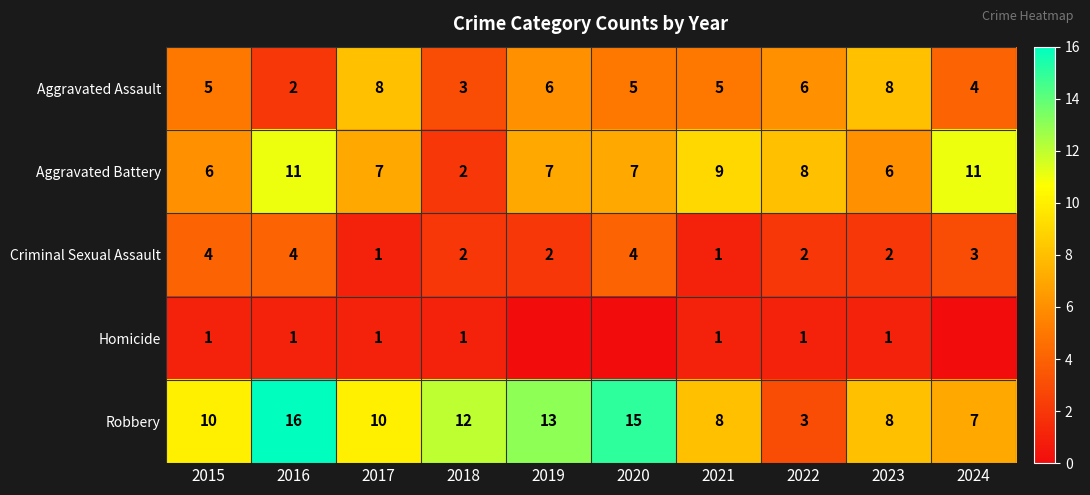

What is the difference between the Robbery values at 2022 and 2020?

12